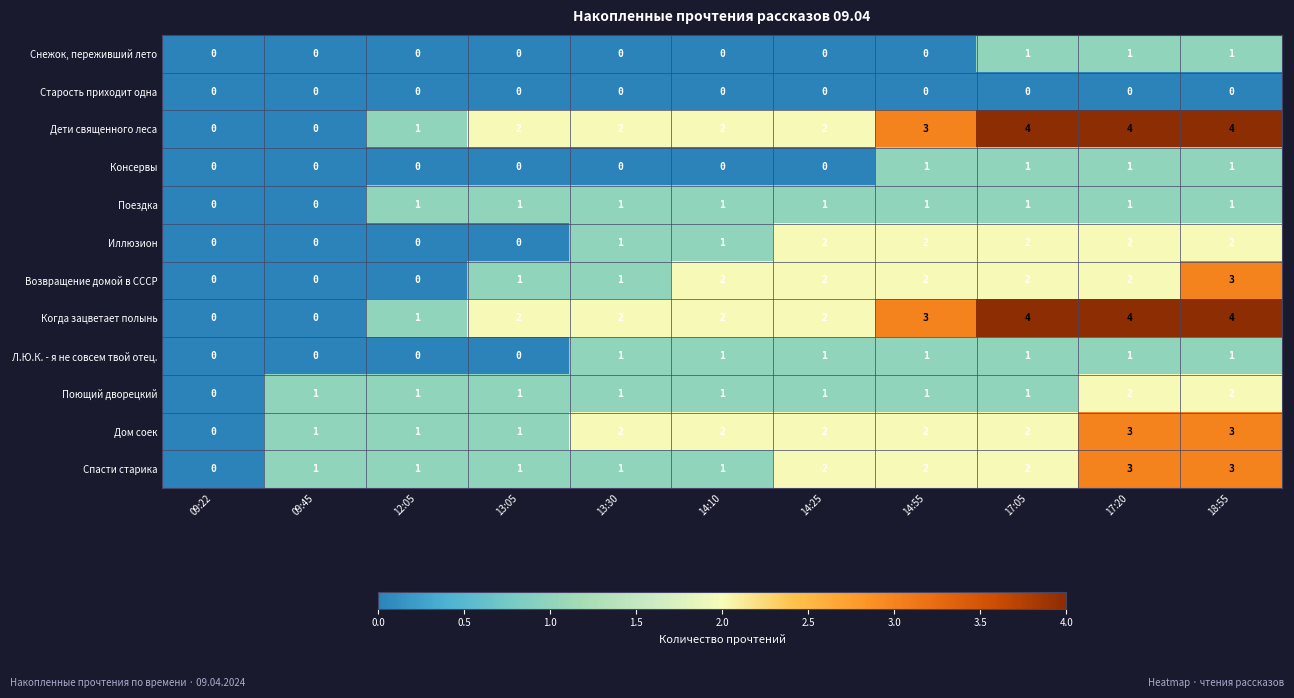

At which category is the sum across all series the highest?

18:55